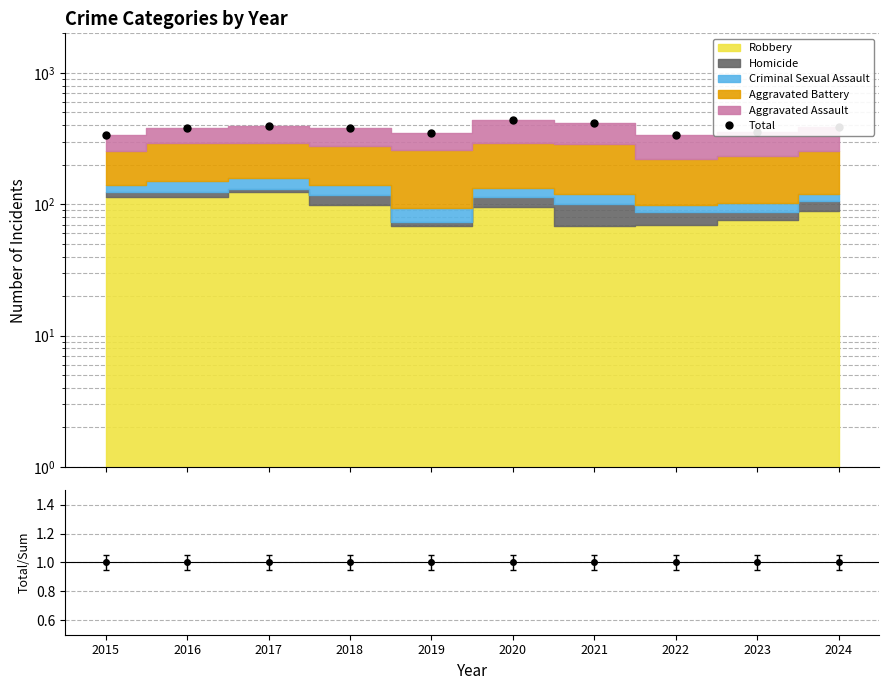

Rank the categories by value from lowest to highest.

2022, 2015, 2019, 2023, 2018, 2016, 2024, 2017, 2021, 2020